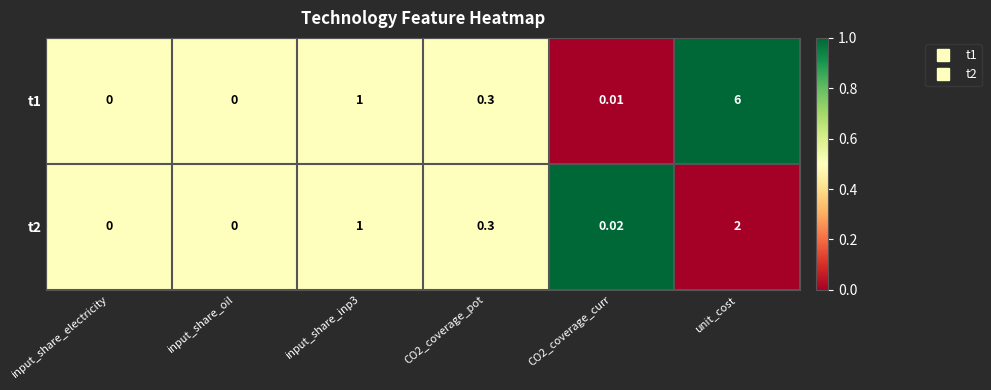

At which label does t2 reach its peak?

unit_cost